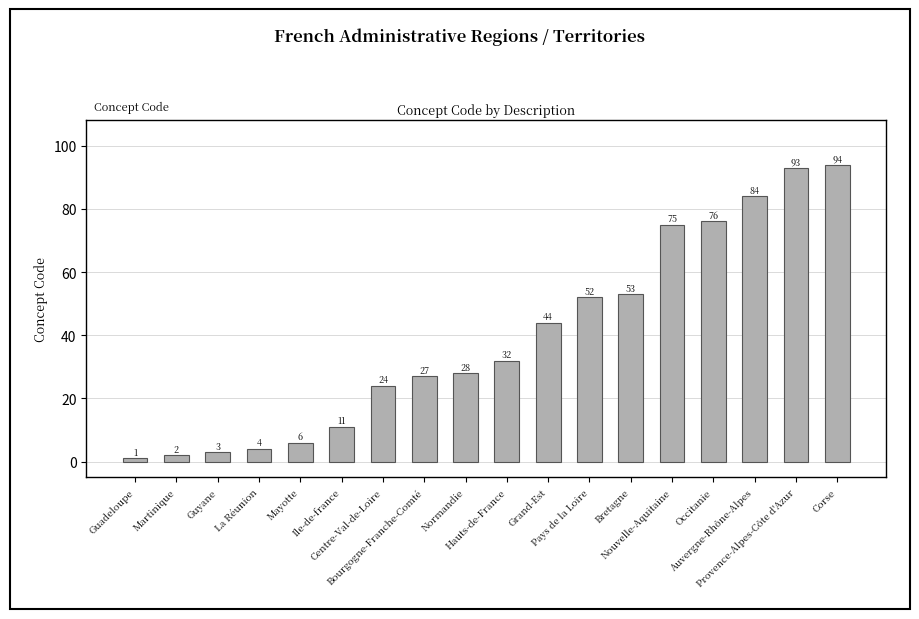

What is the label of the 3rd bar from the left?

Guyane